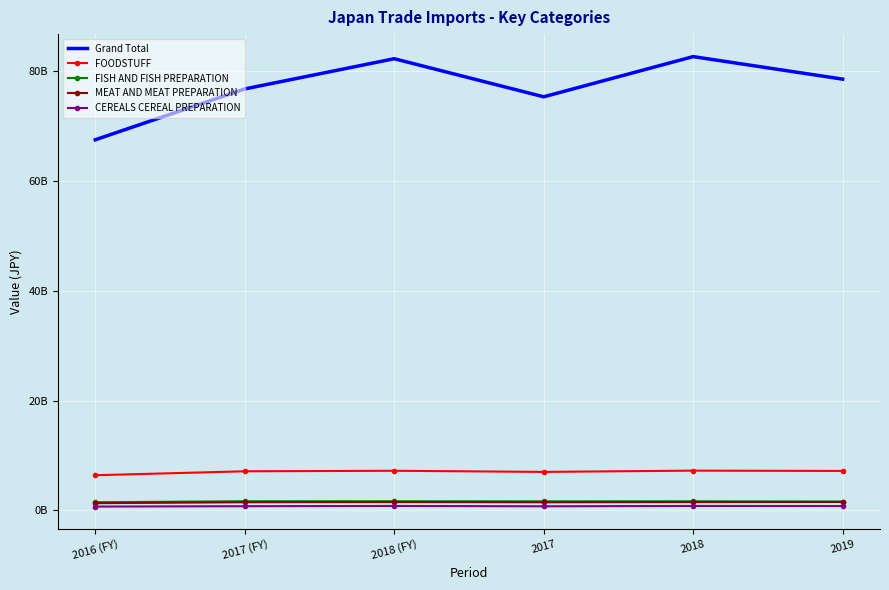

Reading left to right, extract all data points from this chart.

Grand Total: 67548804311	76810476310	82318968862	75379231107	82703304395	78599509951
FOODSTUFF: 6410759896	7129509429	7221944806	7017645622	7246738864	7191580550
FISH AND FISH PREPARATION: 1486685188	1671588563	1669593779	1649365884	1662912007	1609181843
MEAT AND MEAT PREPARATION: 1315834453	1488448656	1520438153	1481338285	1516156838	1540079301
CEREALS CEREAL PREPARATION: 698679484	766968849	809981185	750079838	809460029	797346366